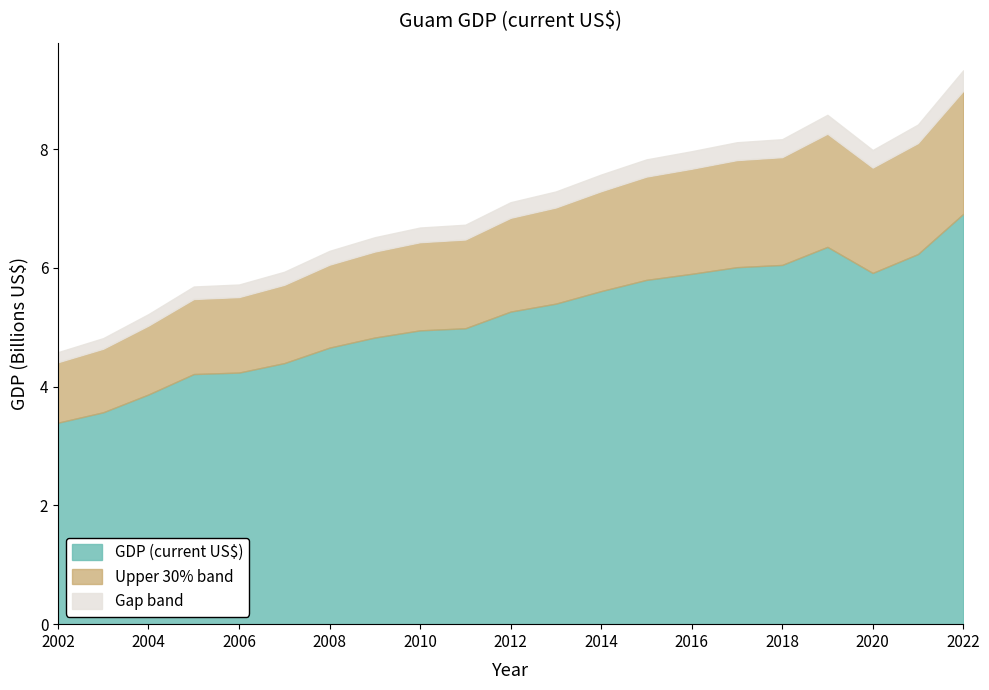

Between 2020 and 2021, which is larger?

2021